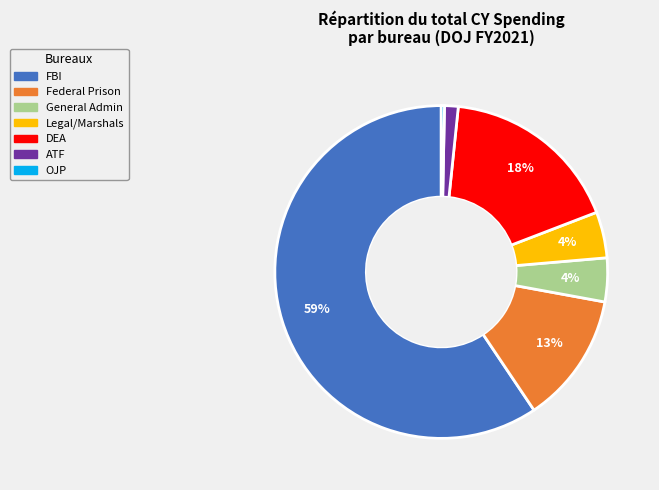

How many segments does this pie chart have?

7